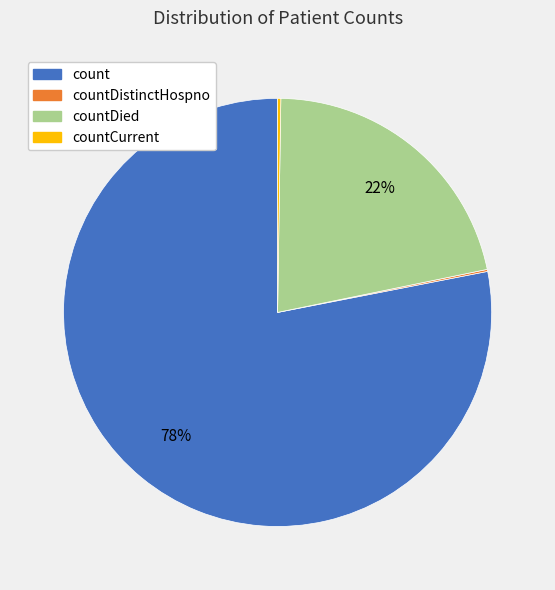

To the nearest percent, what is the difference between the largest and smallest slice percentages?

78%